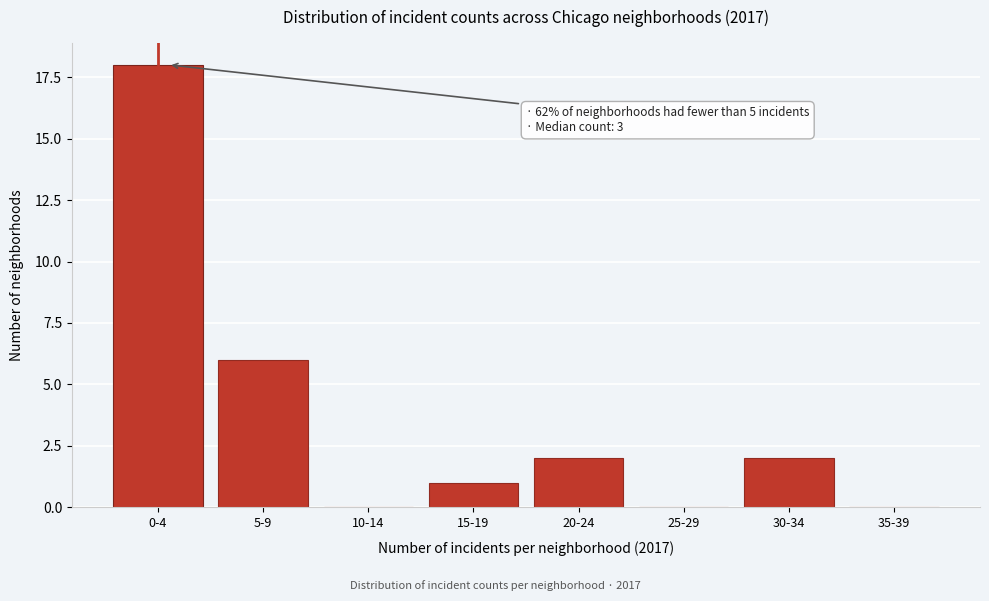

Reading left to right, what are all the values shown in this chart?

0-4=18	5-9=6	10-14=0	15-19=1	20-24=2	25-29=0	30-34=2	35-39=0